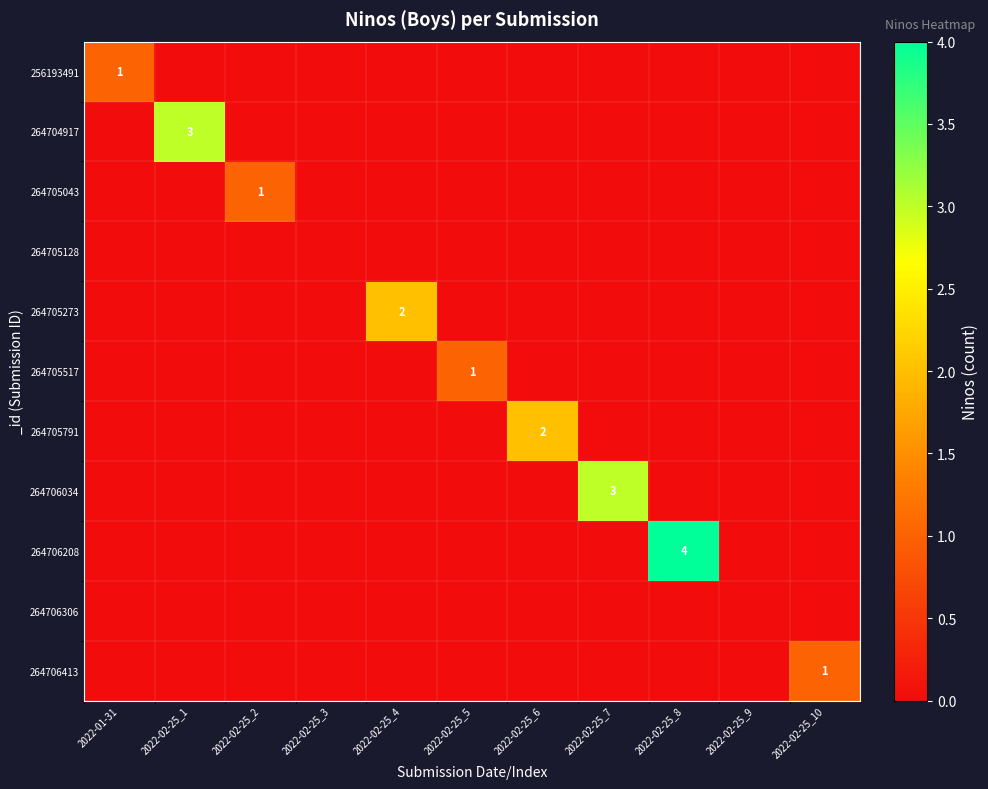

What is the difference between the highest and lowest values at 2022-02-25_7?

3